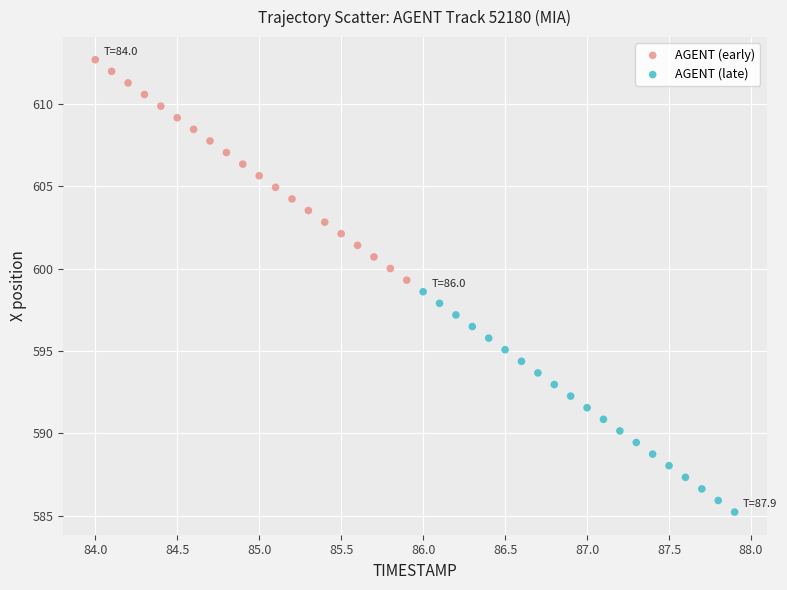

Which series reaches the maximum Y coordinate?

AGENT (early)